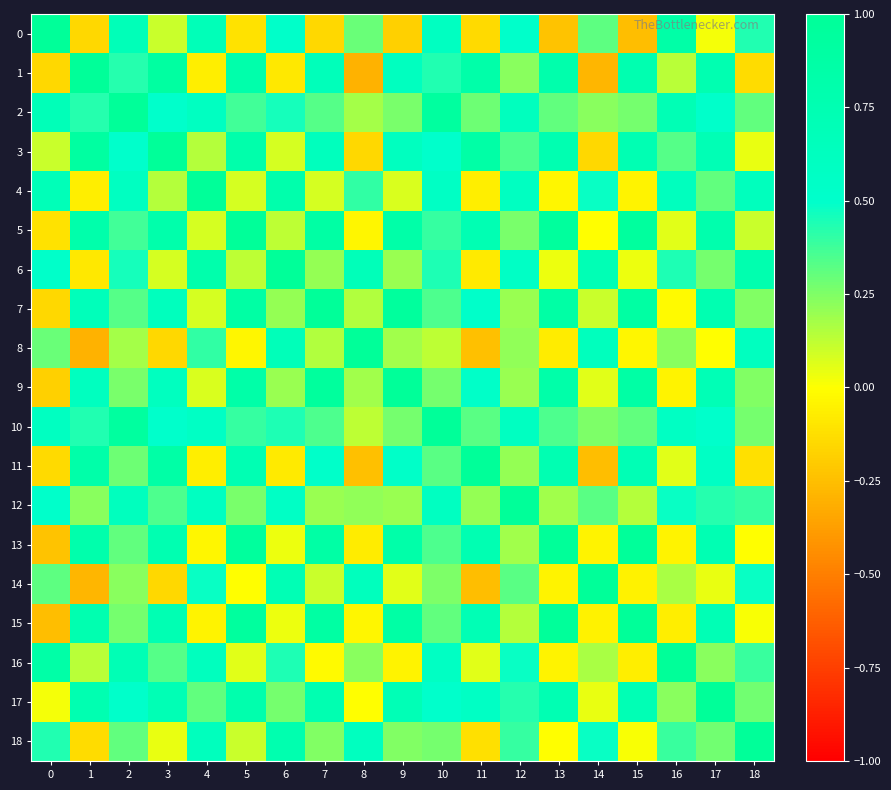

At which category does the chart reach its minimum across all series?

8